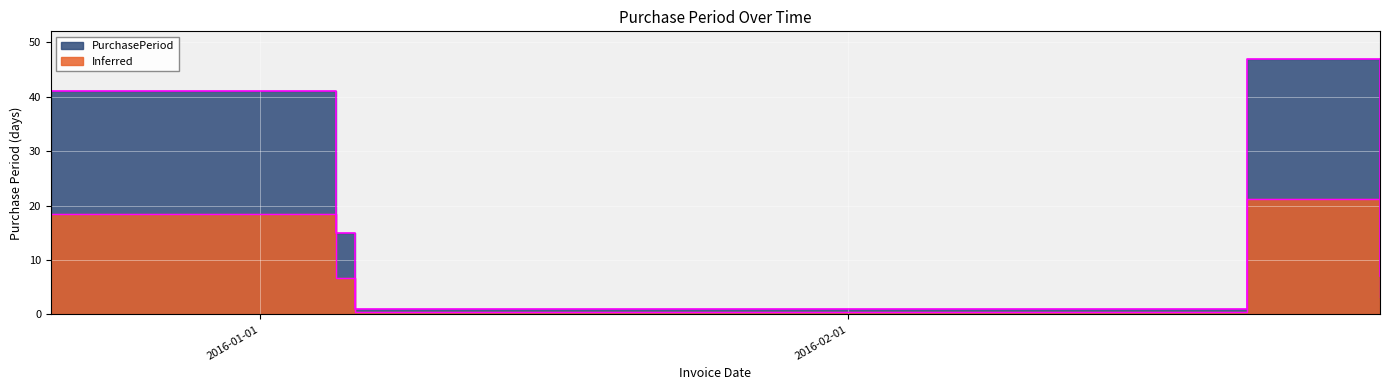

What is the label of the 1st point from the left?

2015-12-21